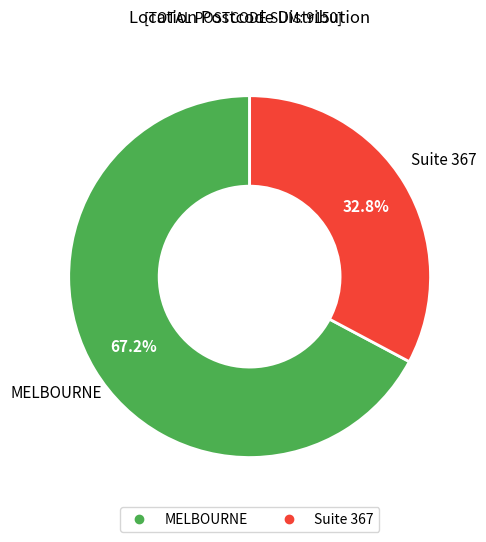

Is there a majority slice in this chart?

Yes